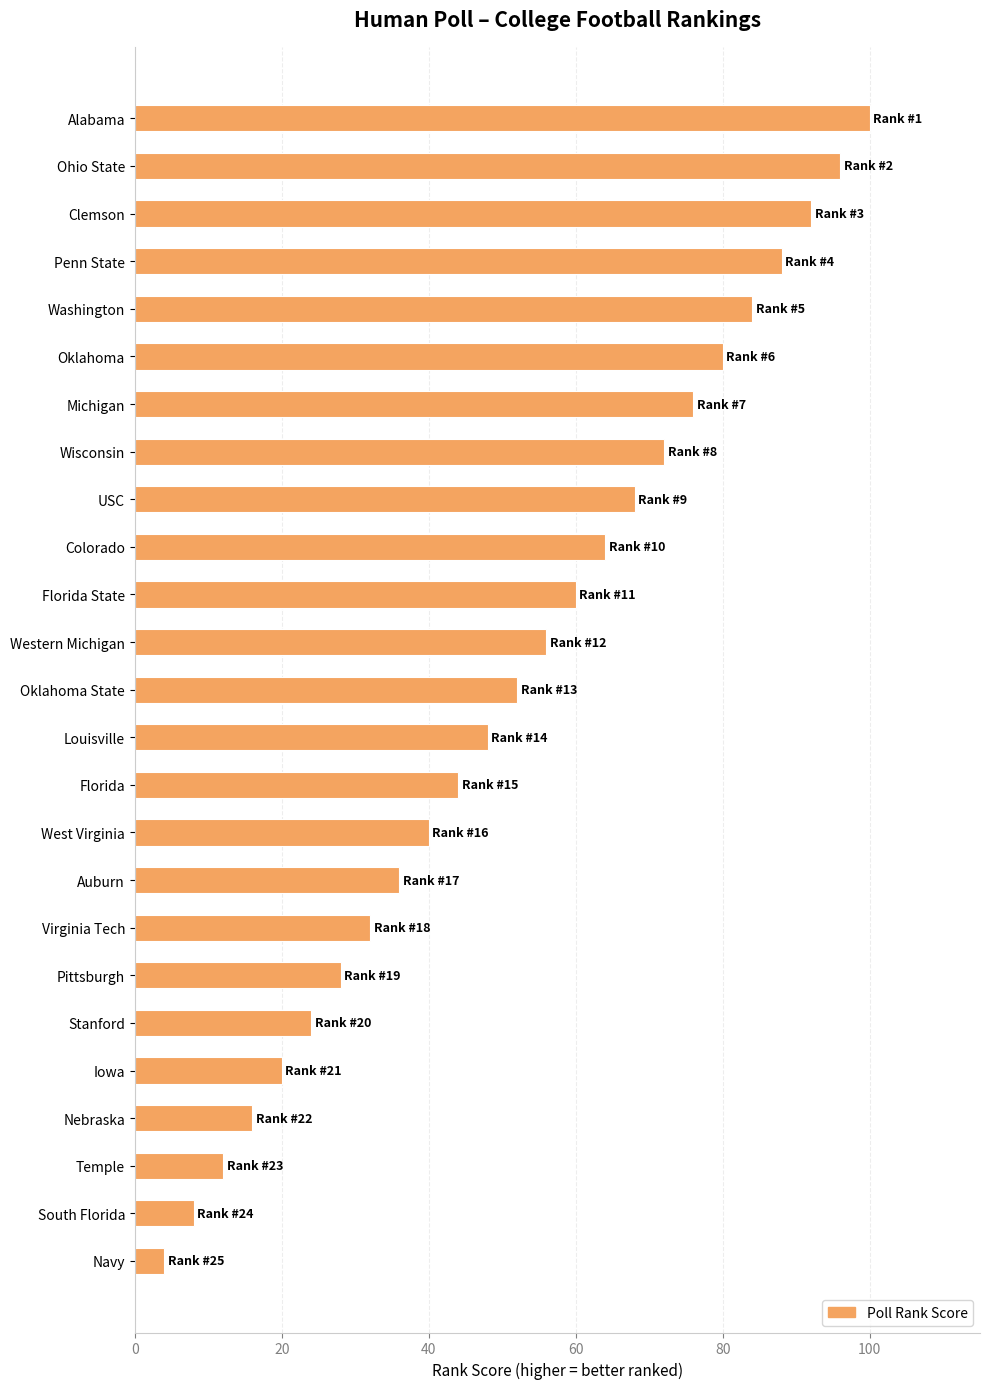

Does the chart contain stacked bars?

No